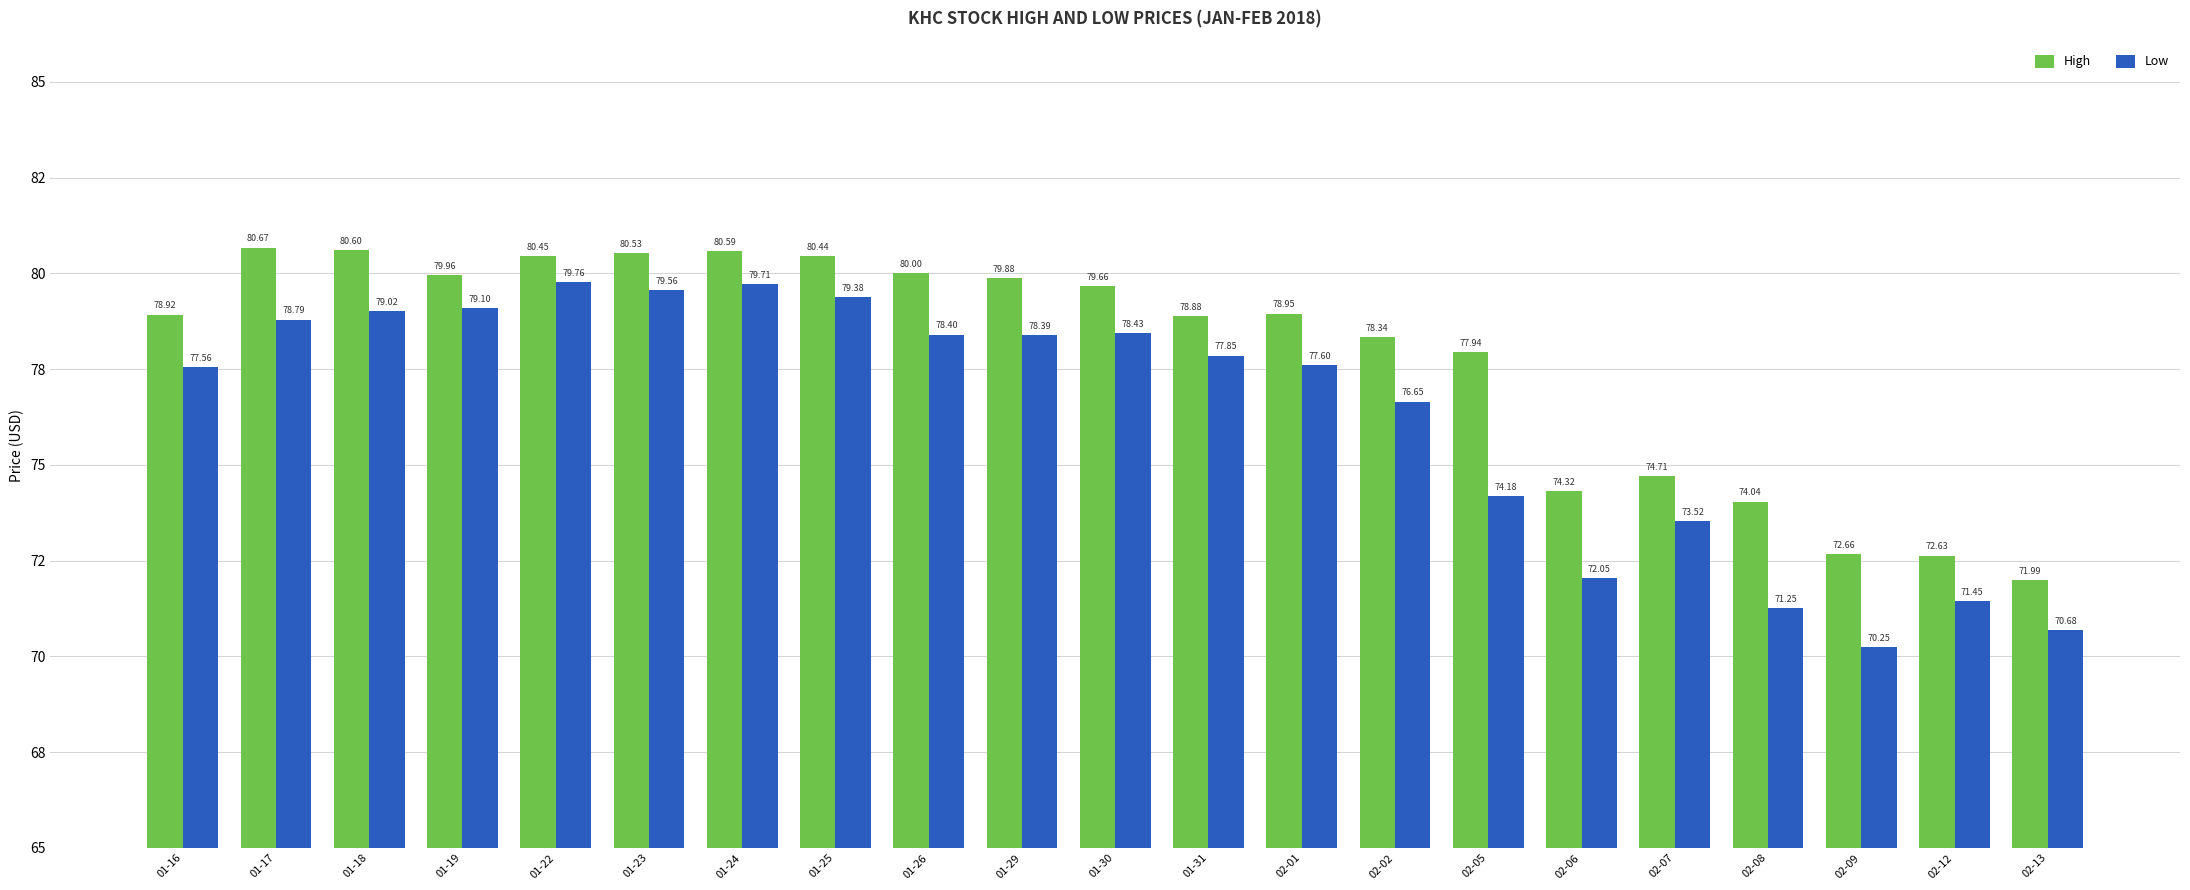

What is the difference between the Low values at 01-23 and 02-12?

8.1